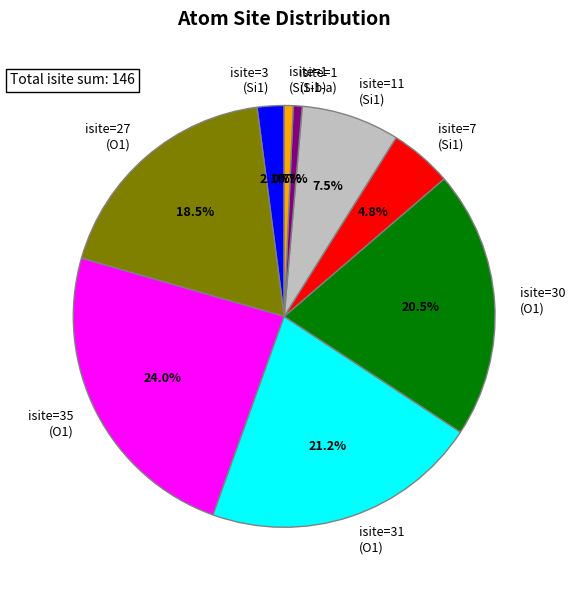

Count the number of slices in the pie.

9